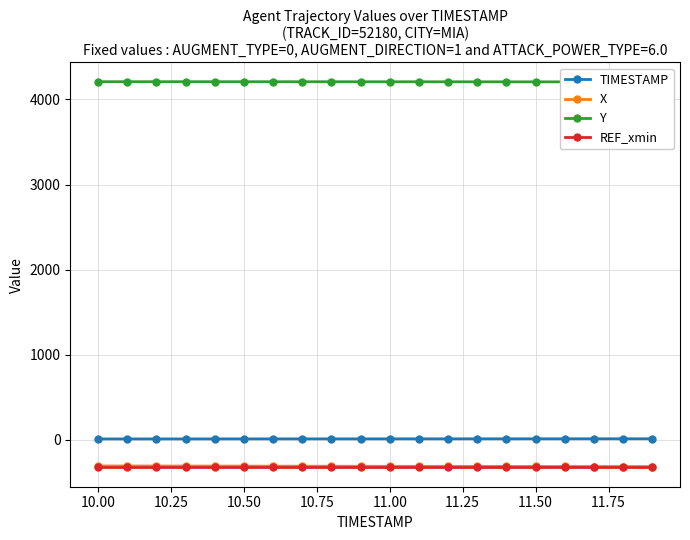

True or false: TIMESTAMP has more than 1 points higher than both neighbors.

False